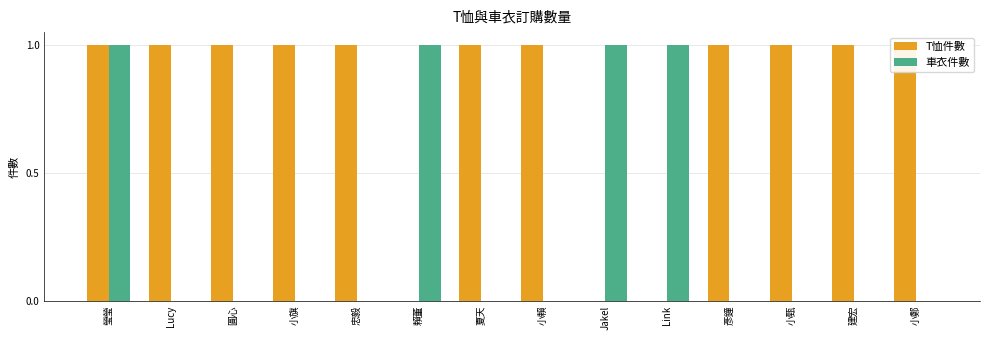

How many distinct data groups are displayed?

2